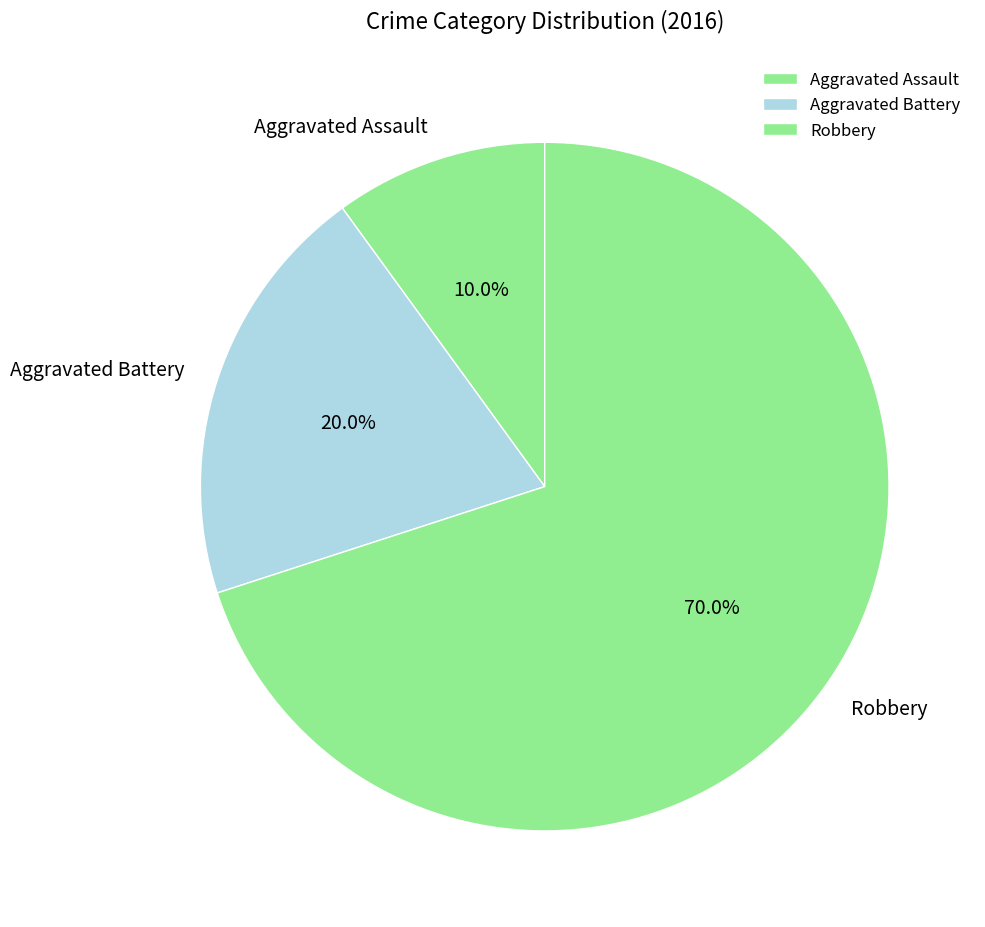

Is there a majority slice in this chart?

Yes